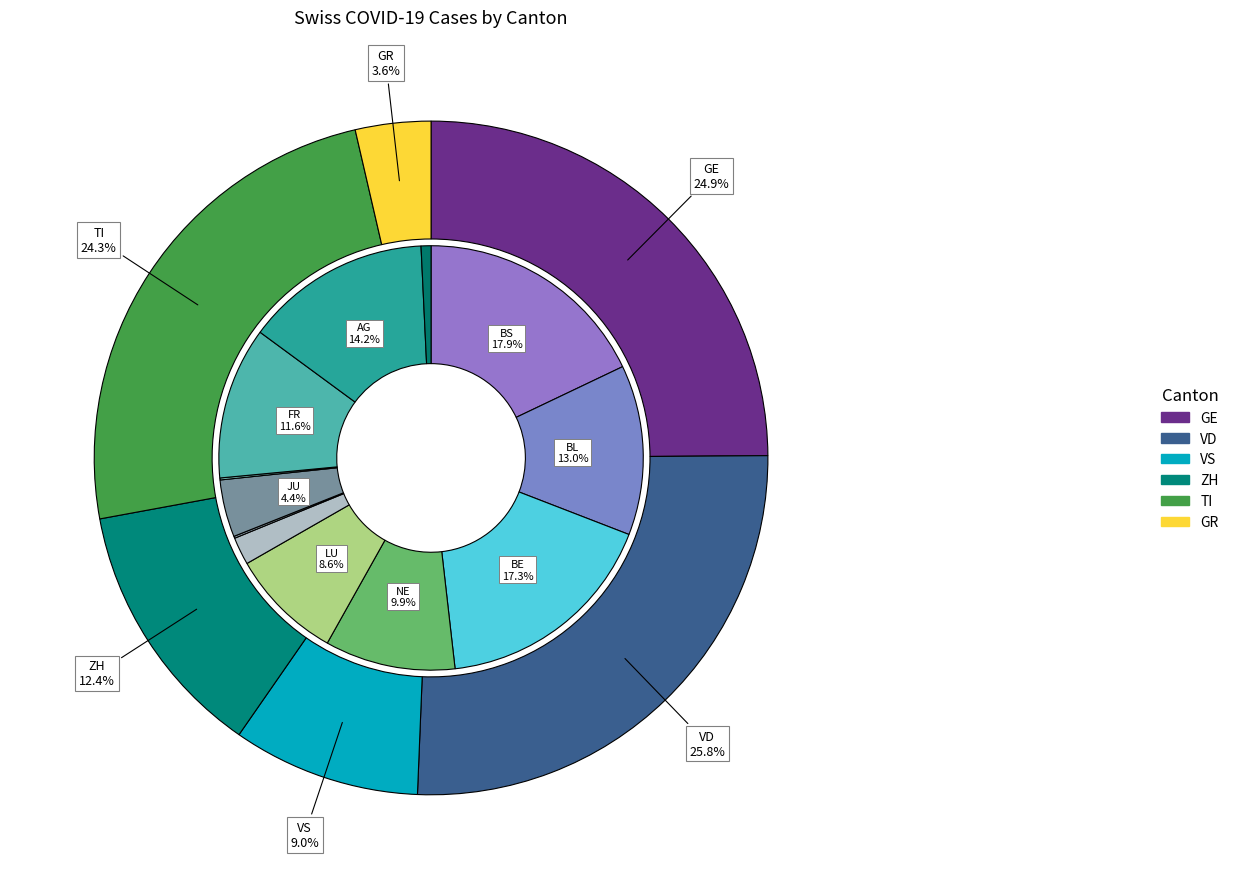

True or false: GR accounts for 1% of the total.

False